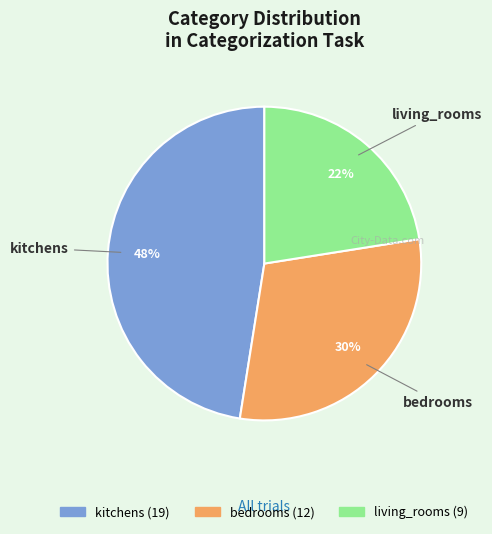

Which category has the biggest portion of the pie?

kitchens